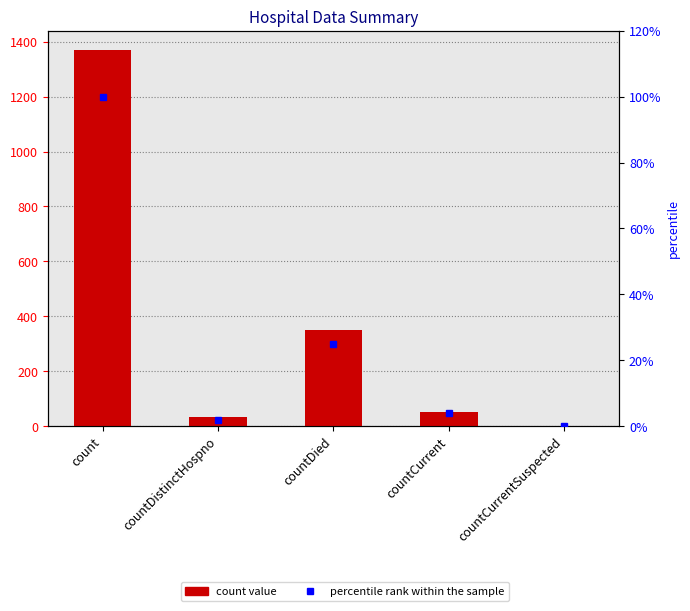

At which label does values first exceed 52?

count